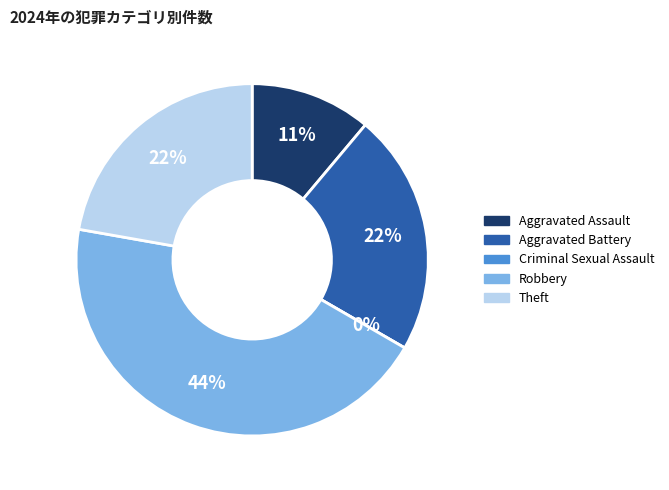

Which slice is the smallest?

Criminal Sexual Assault